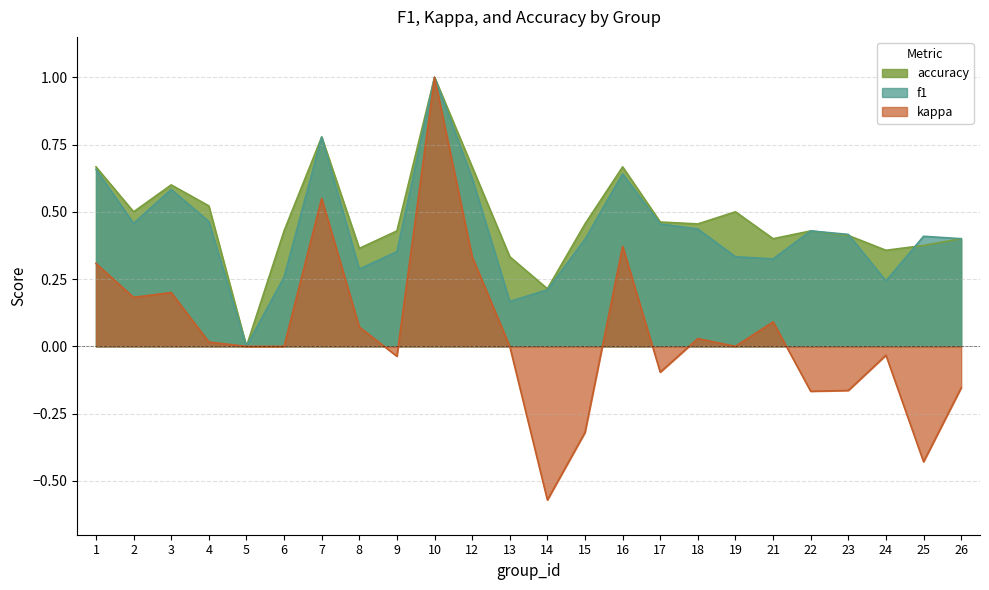

Count the f1 values in the range 0 to 1.

24